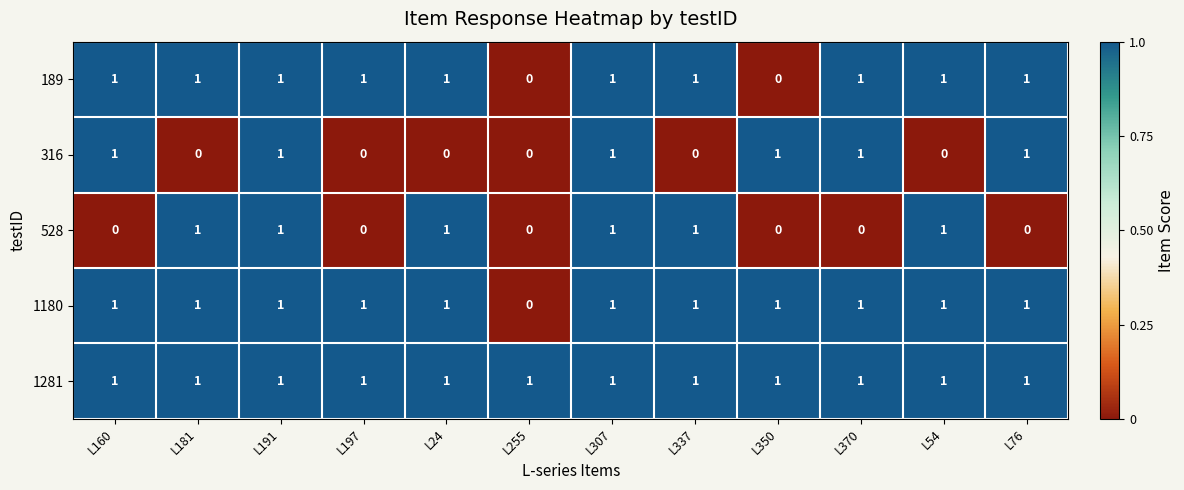

True or false: 528 has a value of 0 at L76.

True